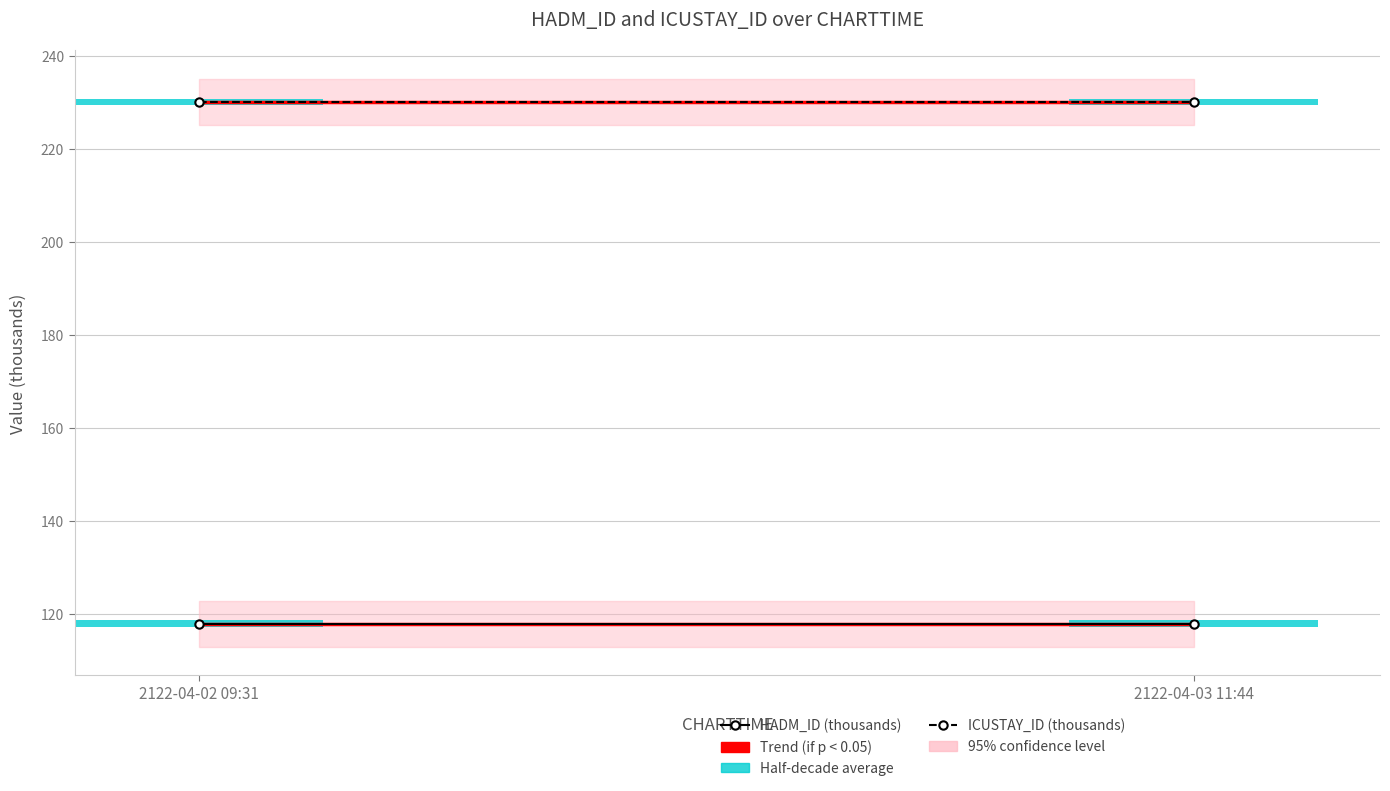

What is the label of the 2nd bar from the left?

2122-04-03 11:44